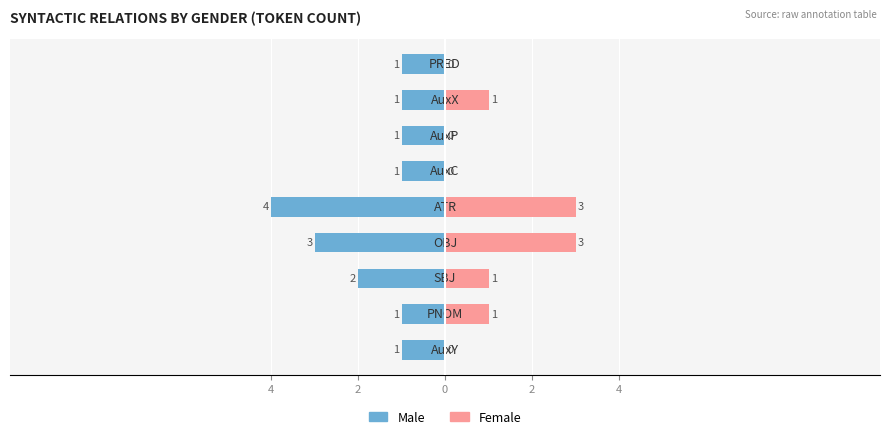

What is the difference between the second highest and second lowest values in the Male series?

2